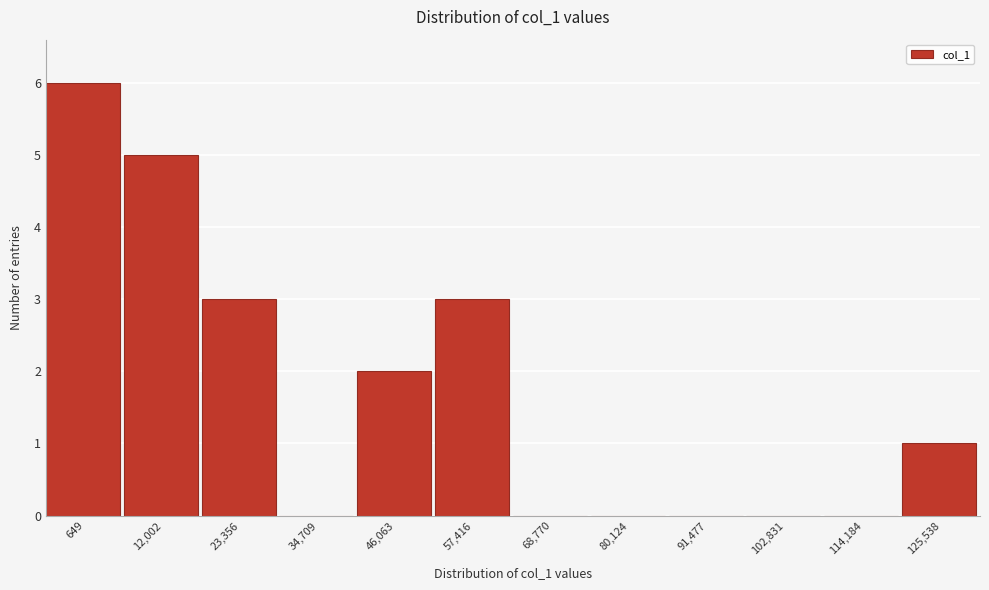

Reading left to right, transcribe all the data shown in this chart.

649=6	12,002=5	23,356=3	34,709=0	46,063=2	57,416=3	68,770=0	80,124=0	91,477=0	102,831=0	114,184=0	125,538=1